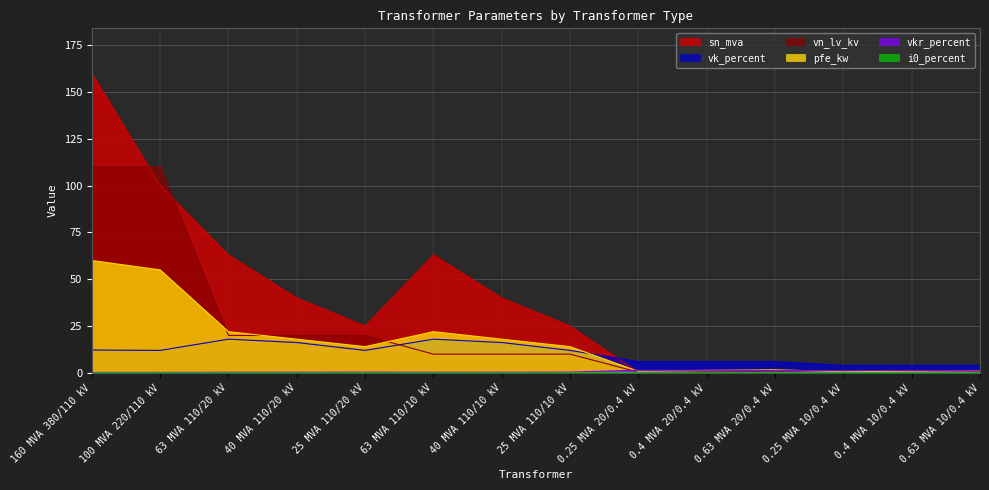

Reading left to right, list all the values displayed in this chart.

pfe_kw: 60.0	55.0	22.0	18.0	14.0	22.0	18.0	14.0	0.8	1.4	1.6	0.6	0.9	1.2
vkr_percent: 0.2	0.3	0.3	0.3	0.4	0.3	0.3	0.4	1.4	1.4	1.2	1.2	1.3	1.1
i0_percent: 0.1	0.1	0.0	0.1	0.1	0.0	0.1	0.1	0.3	0.3	0.3	0.2	0.2	0.2
sn_mva: 160.0	100.0	63.0	40.0	25.0	63.0	40.0	25.0	0.2	0.4	0.6	0.2	0.4	0.6
vk_percent: 12.2	12.0	18.0	16.2	12.0	18.0	16.2	12.0	6.0	6.0	6.0	4.0	4.0	4.0
vn_lv_kv: 110.0	110.0	20.0	20.0	20.0	10.0	10.0	10.0	0.4	0.4	0.4	0.4	0.4	0.4